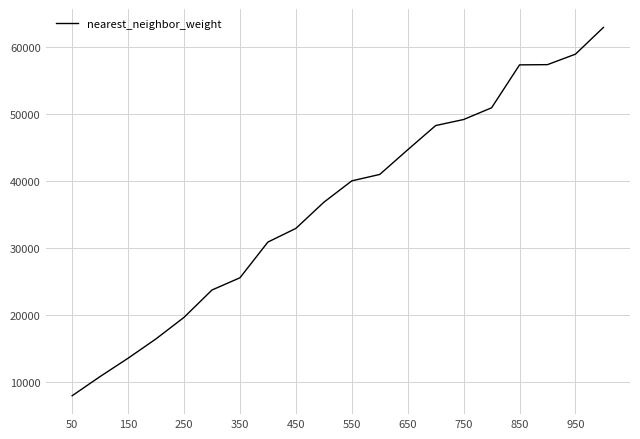

What is the difference between the maximum and minimum values?

54957